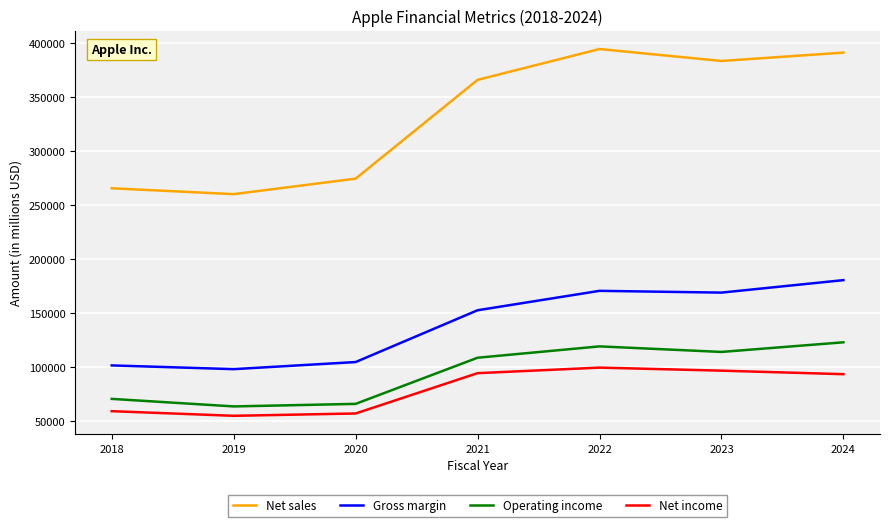

What is the difference between the highest and lowest values at 2024?

297299